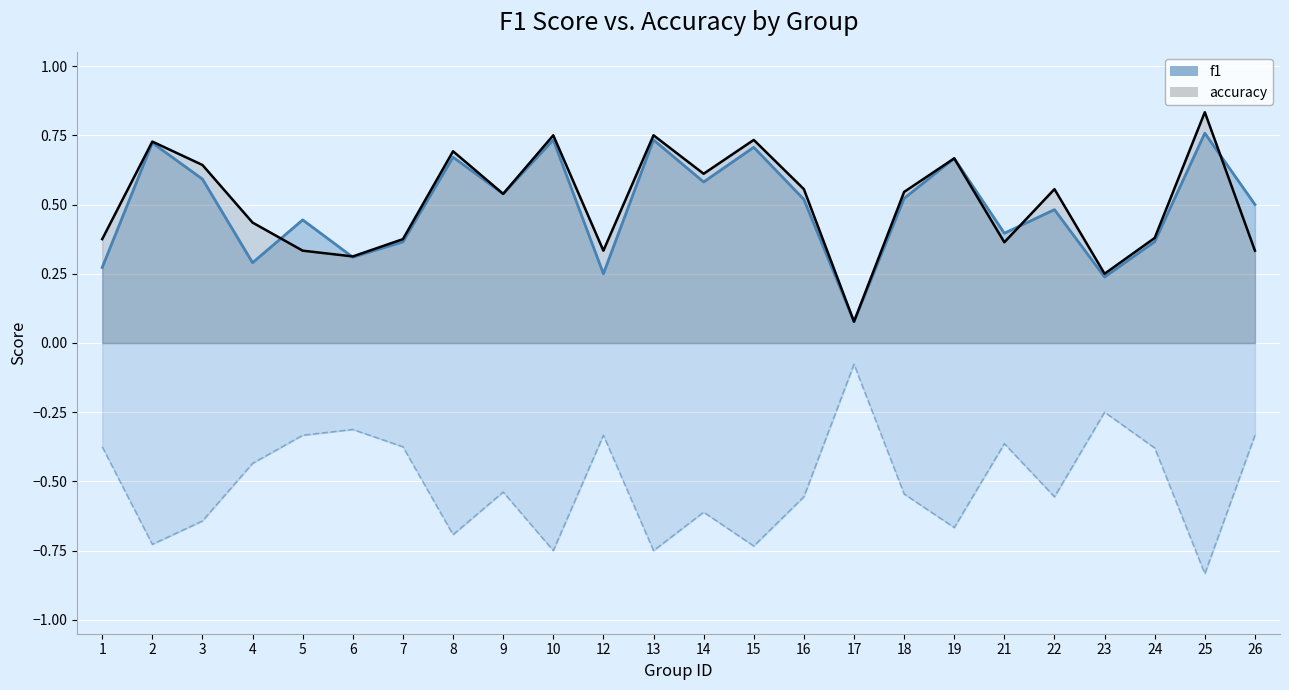

What is the difference between the highest and lowest values at 4?

0.1